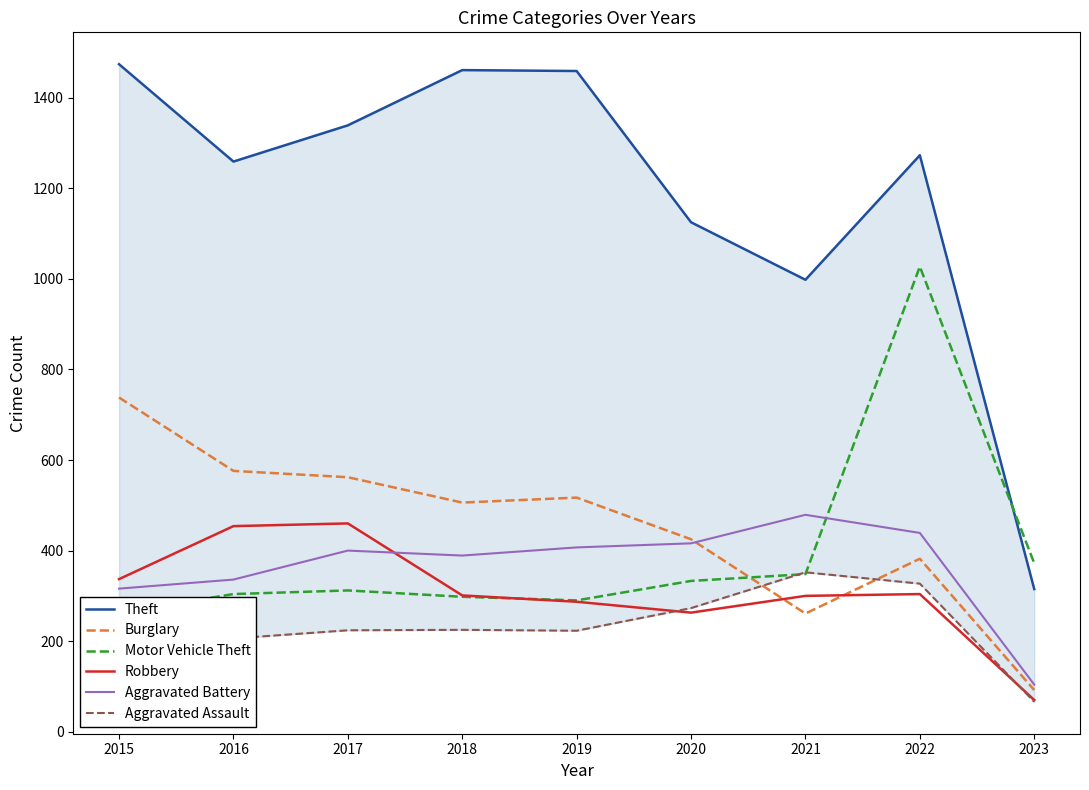

Which series has the largest total across all categories?

Theft